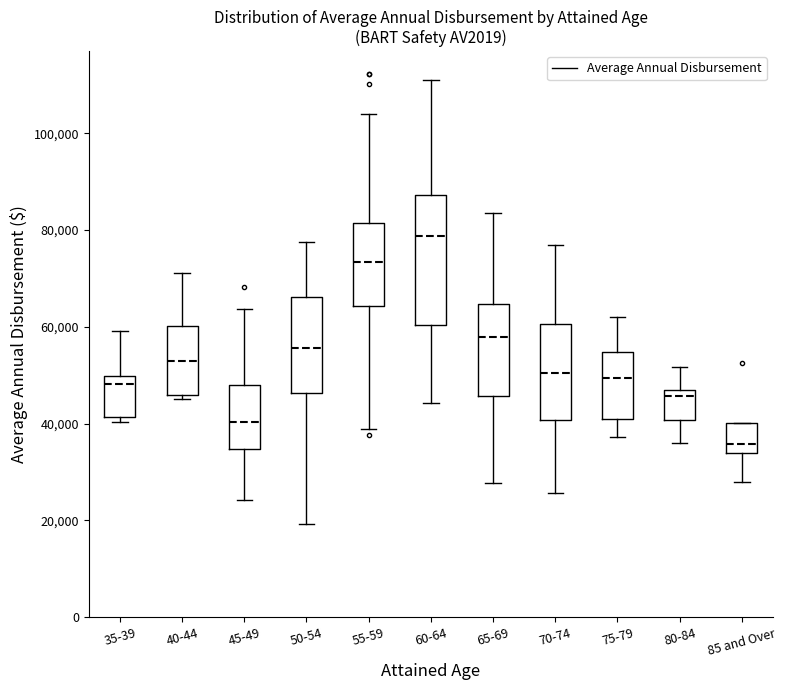

Which box has the lowest median line?

85 and Over